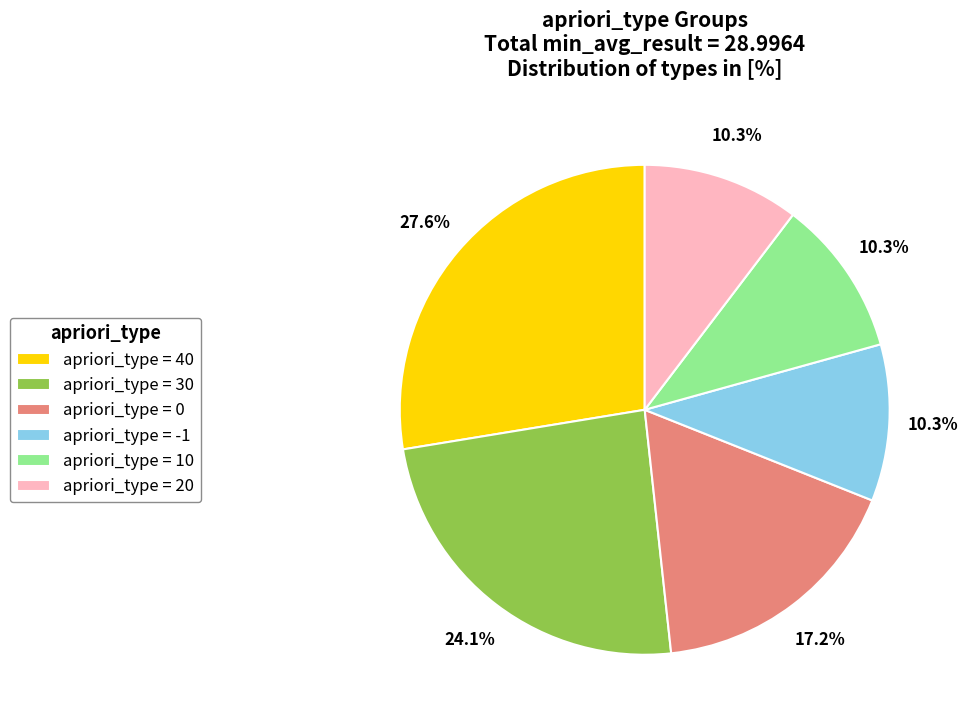

How many segments does this pie chart have?

6